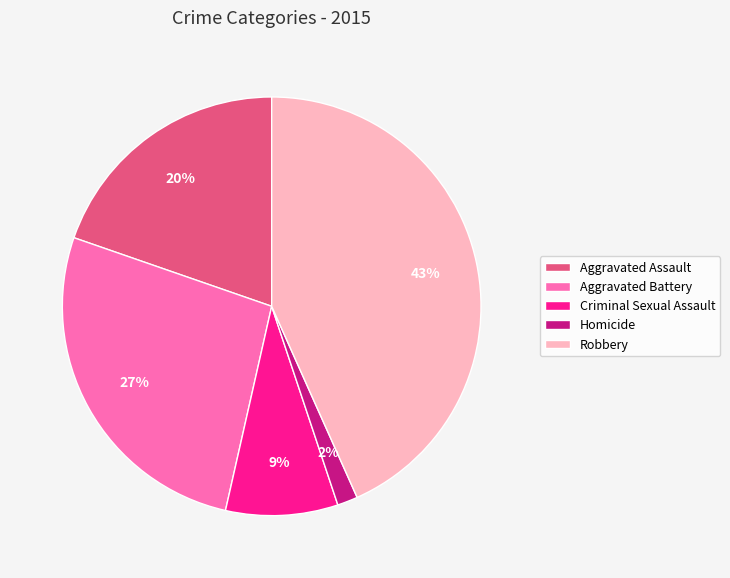

Which has a higher value, Aggravated Battery or Homicide?

Aggravated Battery